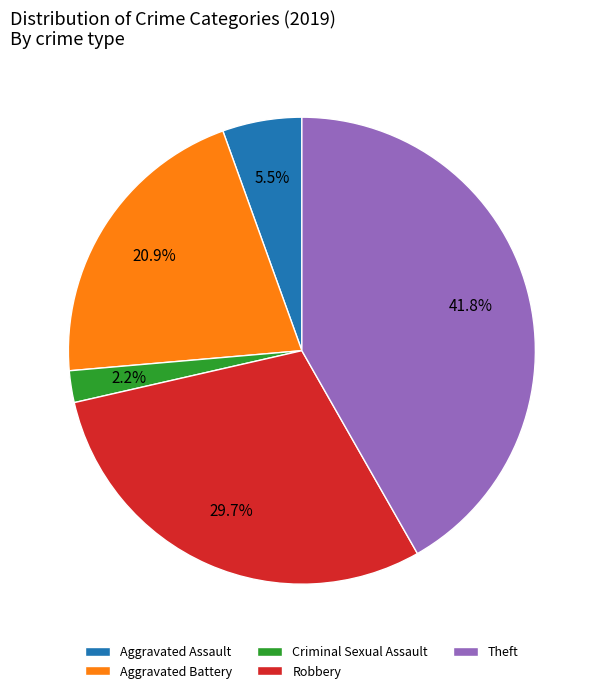

What portion of the pie excludes Robbery?

70.3%